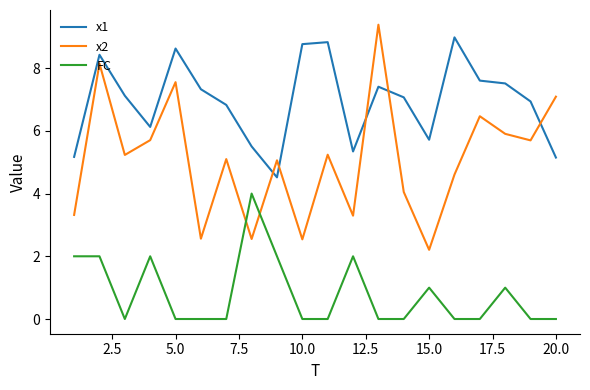

True or false: x2 and FC cross at least once.

True